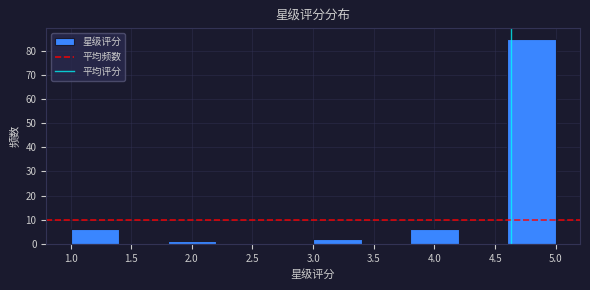

How tall is the bar that spans 1.8 to 2.2 on the x-axis? The values are not printed on the chart, so give them approximately, as read against the axis.

1